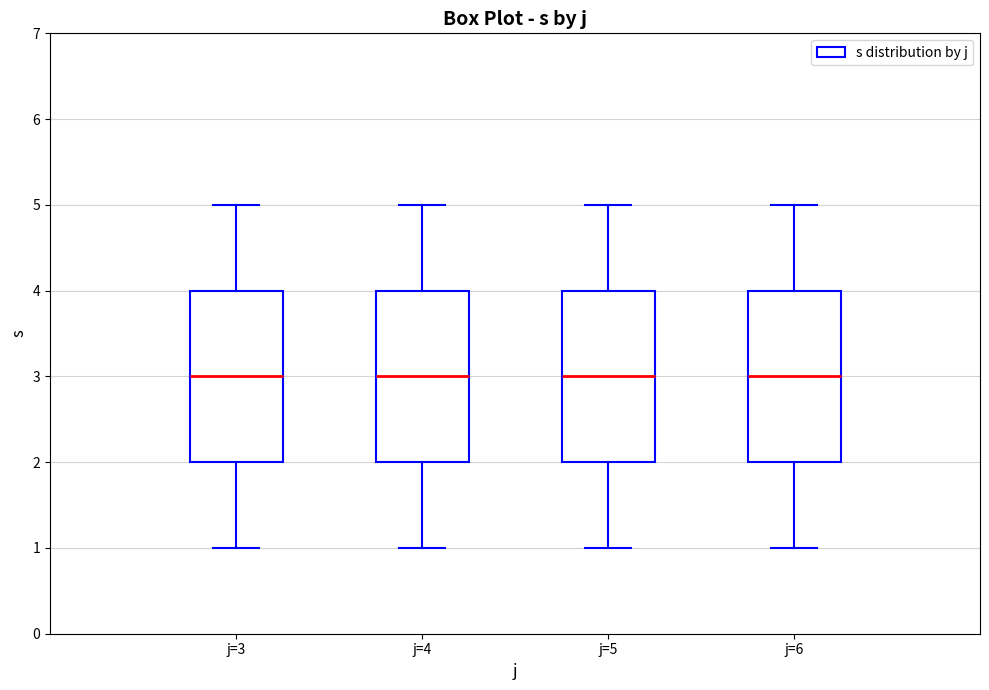

Where is the lower edge of the box for j=4 on the y-axis? The values are not printed on the chart, so give them approximately, as read against the axis.

2